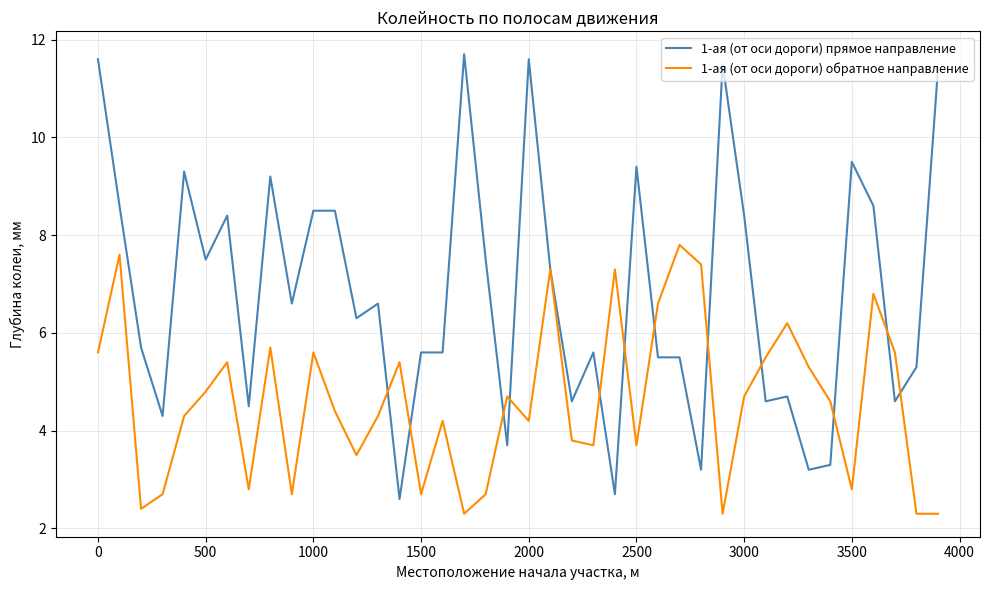

Which series has the widest spread of values?

1-ая (от оси дороги) прямое направление